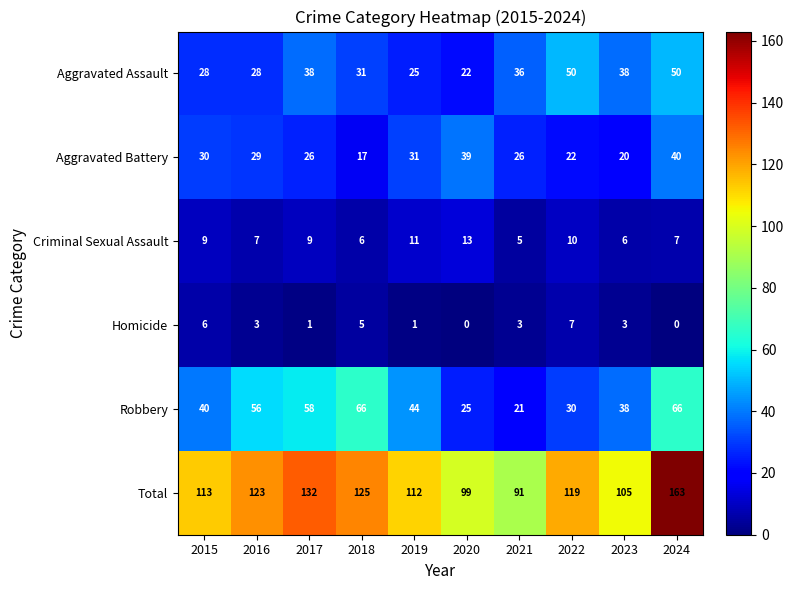

Is it true that Criminal Sexual Assault equals 3 at 2019?

False